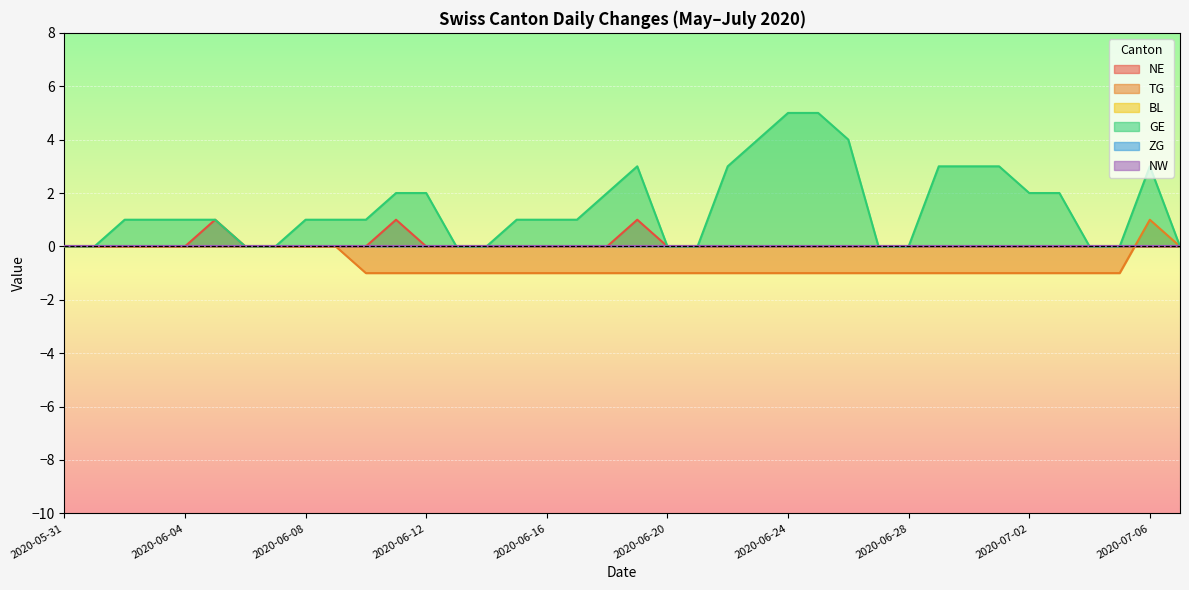

True or false: NE has a value of 0 at 2020-06-18.

True